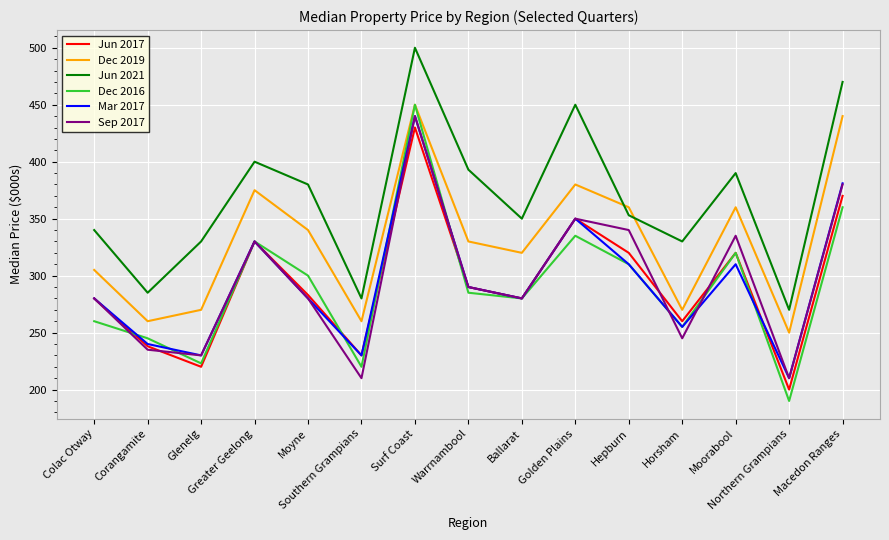

Where is the first local minimum for Sep 2017?

Glenelg